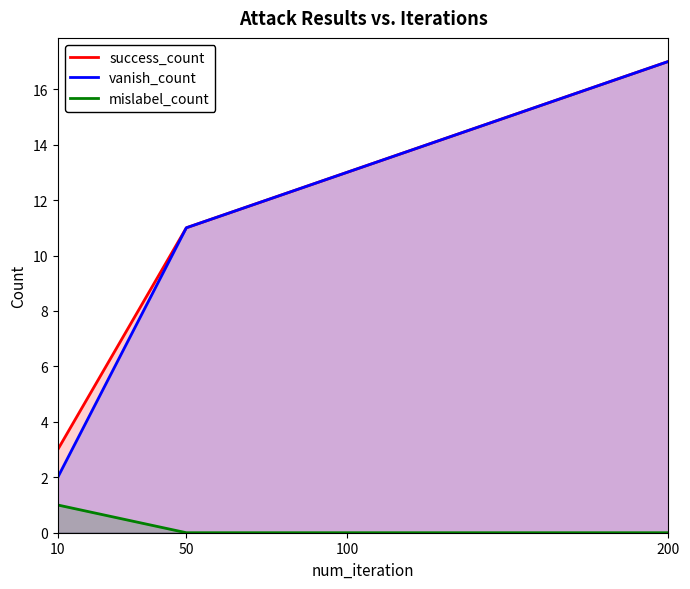

True or false: mislabel_count has more than 2 points higher than both neighbors.

False